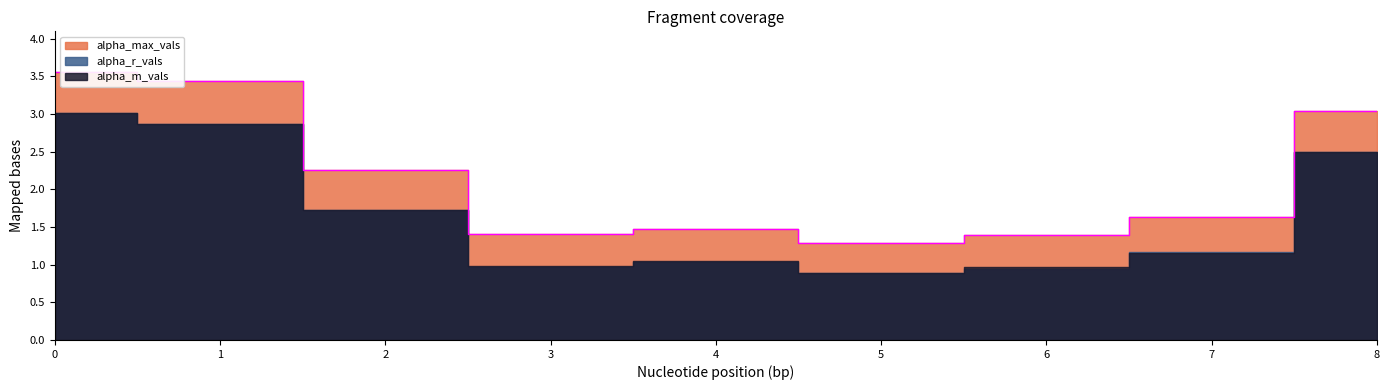

What is the difference between the highest and lowest values at 6?

0.4